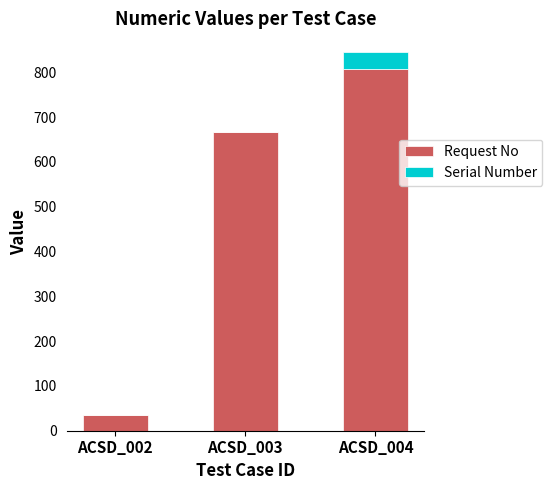

What is the maximum value for Request No?

808